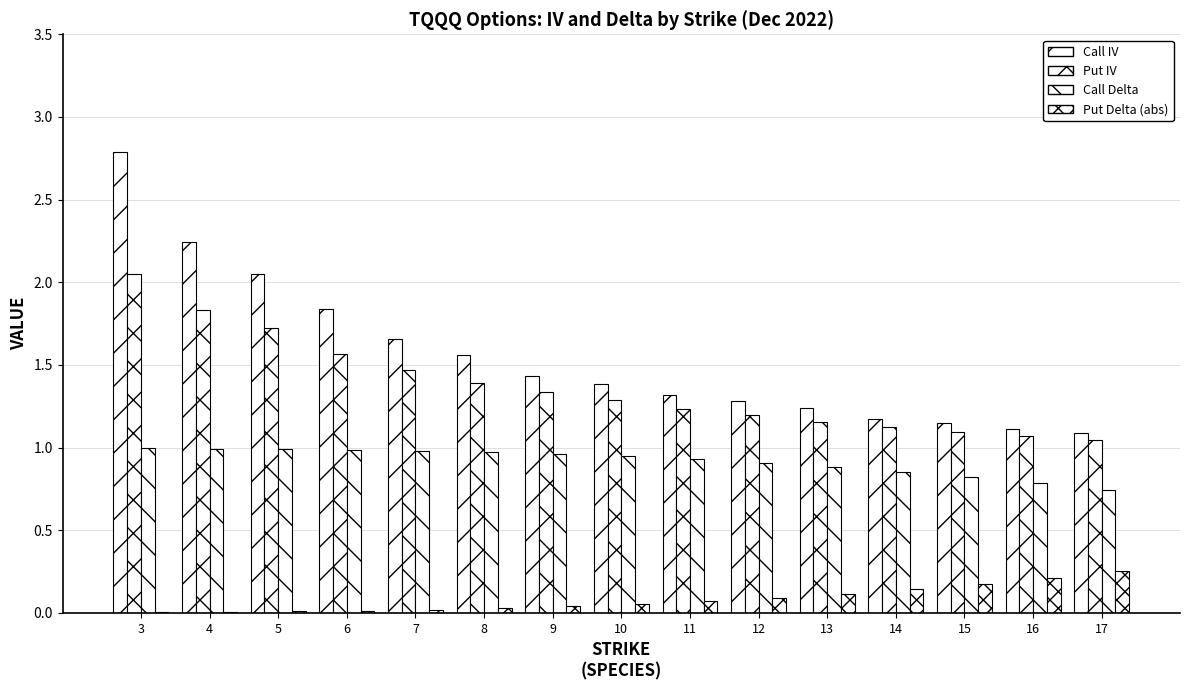

How many groups of bars are there?

15